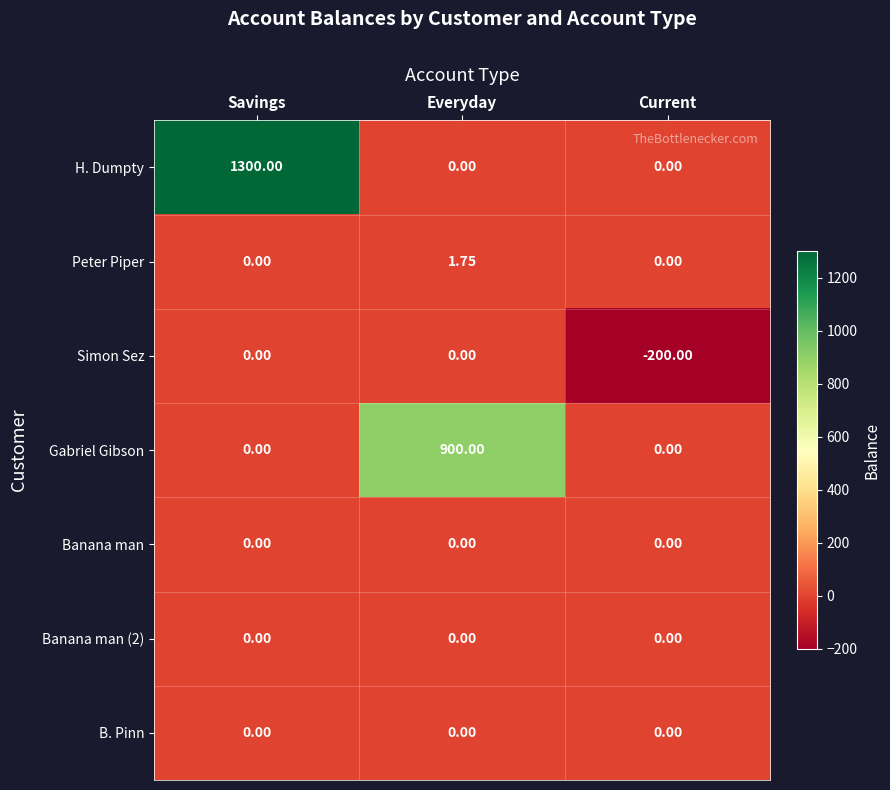

At which category does the chart reach its minimum across all series?

Current